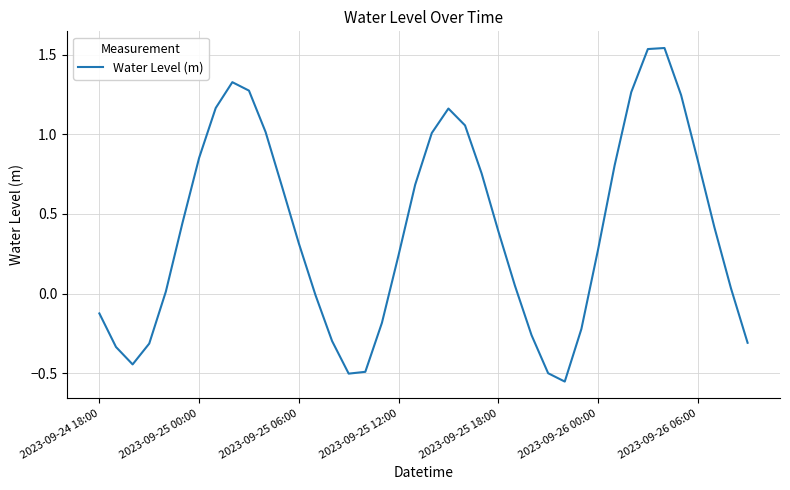

What is the difference between the maximum and minimum values?

2.1